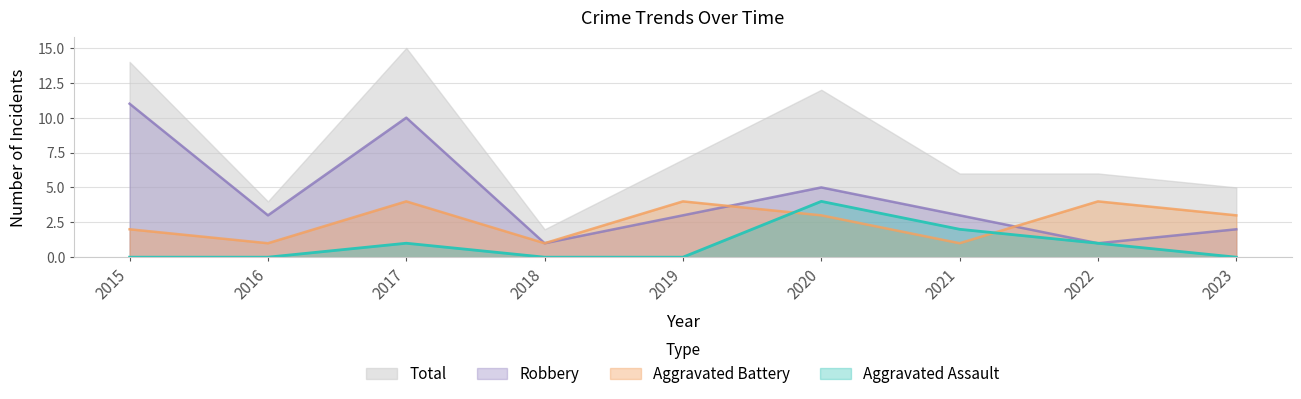

What is the sum of all Total values?

71